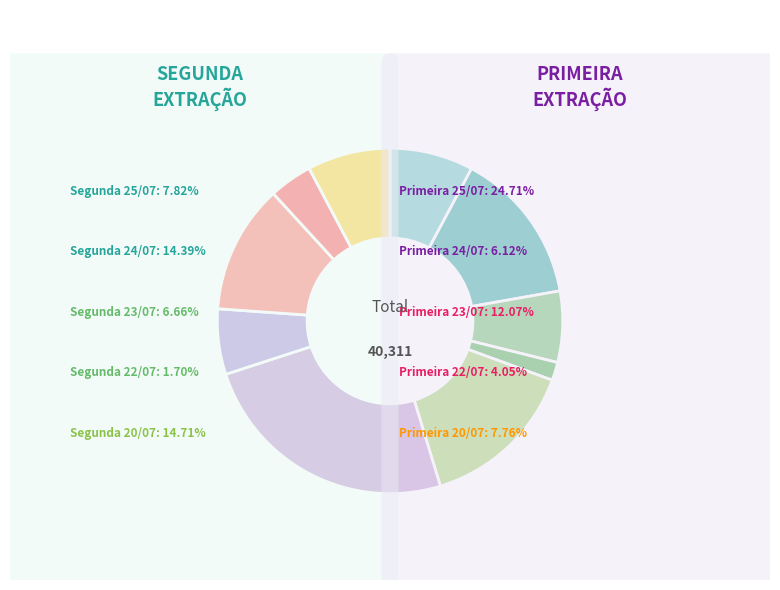

To the nearest percent, what is the difference between the Segunda extração 24/07 and Segunda Extração 25/07 slice percentages?

7%